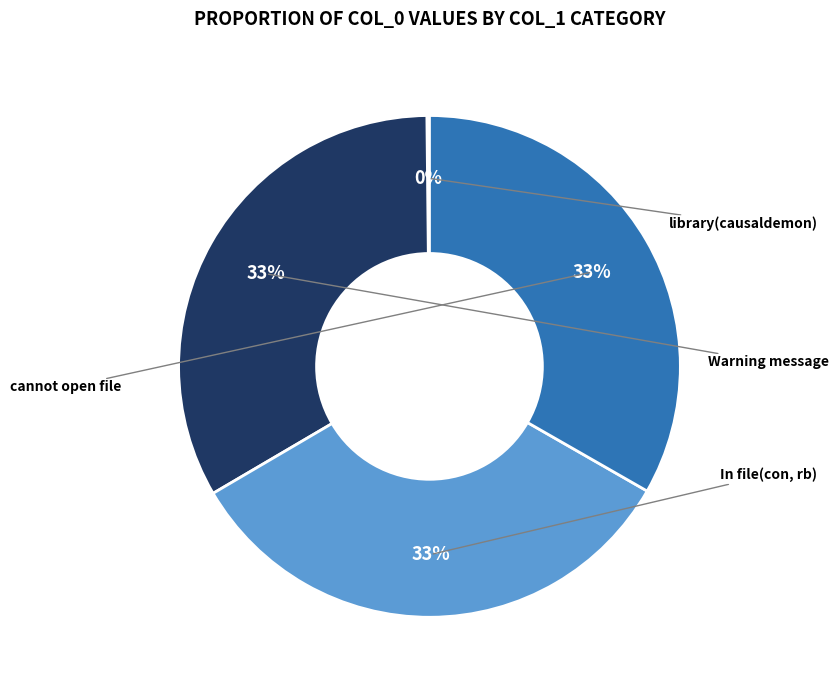

The Warning message slice represents 26% of the pie. True or false?

False